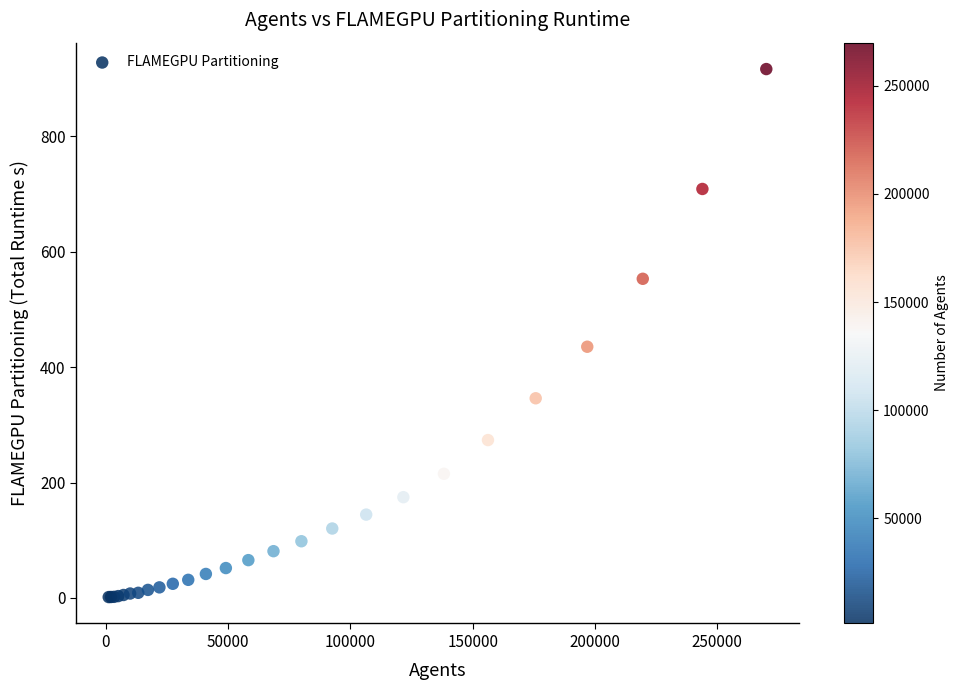

What Y value in the scatter plot is closest to 459?

435.4